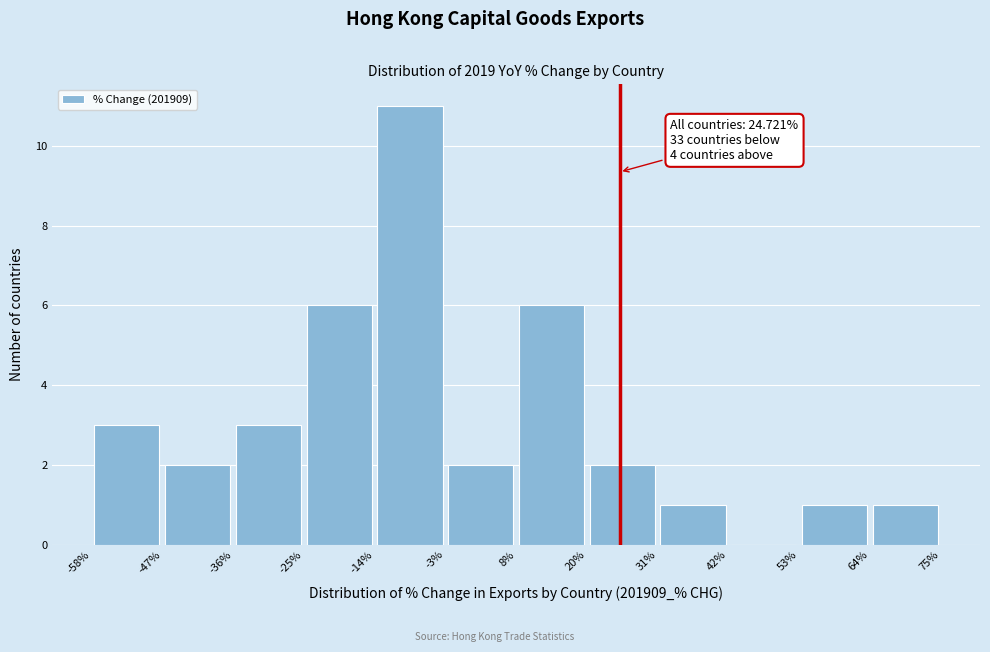

Which range on the x-axis has the tallest bar?

-14% to -3%